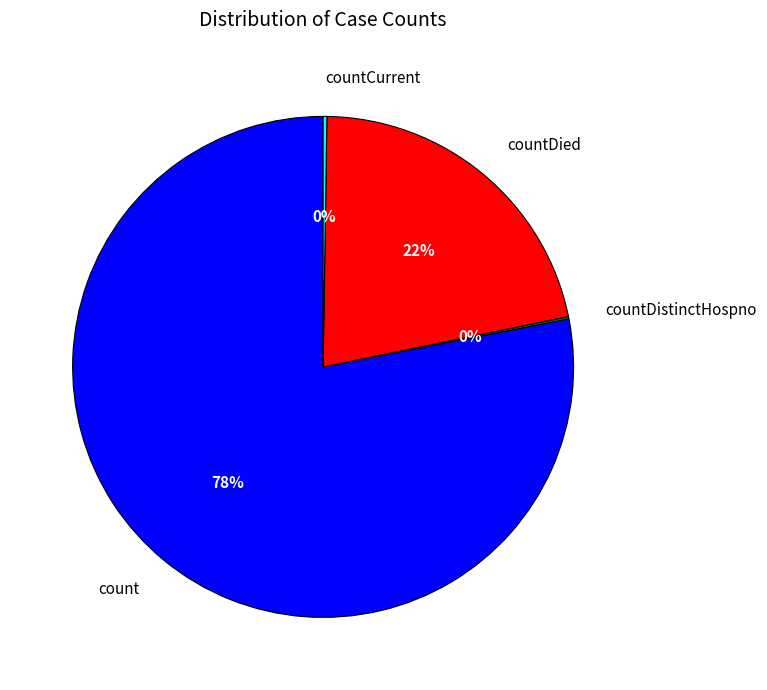

Which slice is the largest?

count